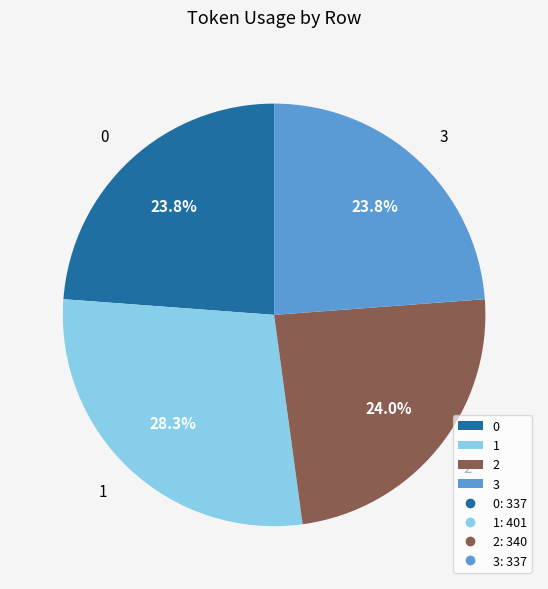

Is there a majority slice in this chart?

No